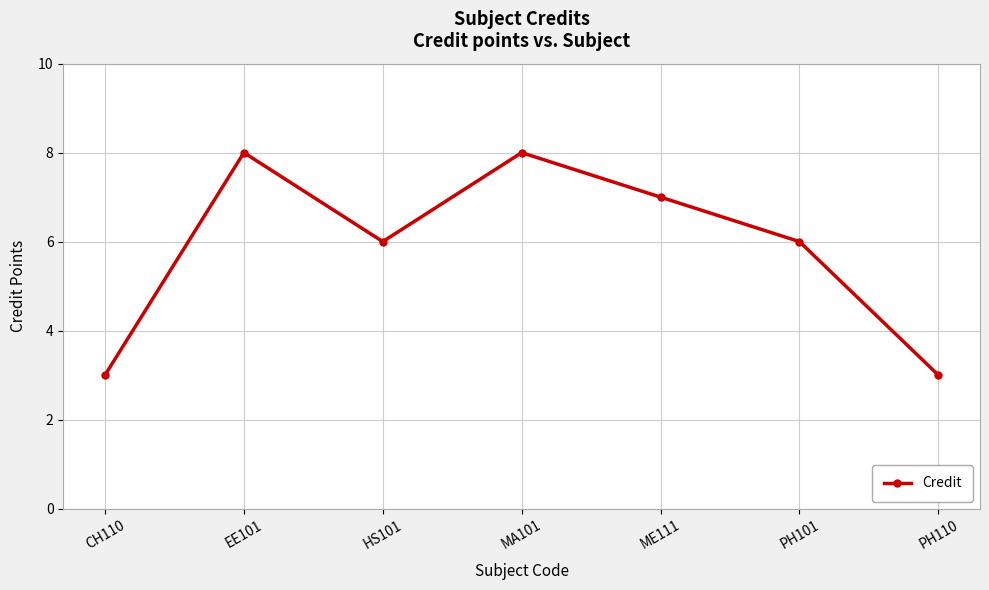

True or false: the data shows 3 at CH110.

True